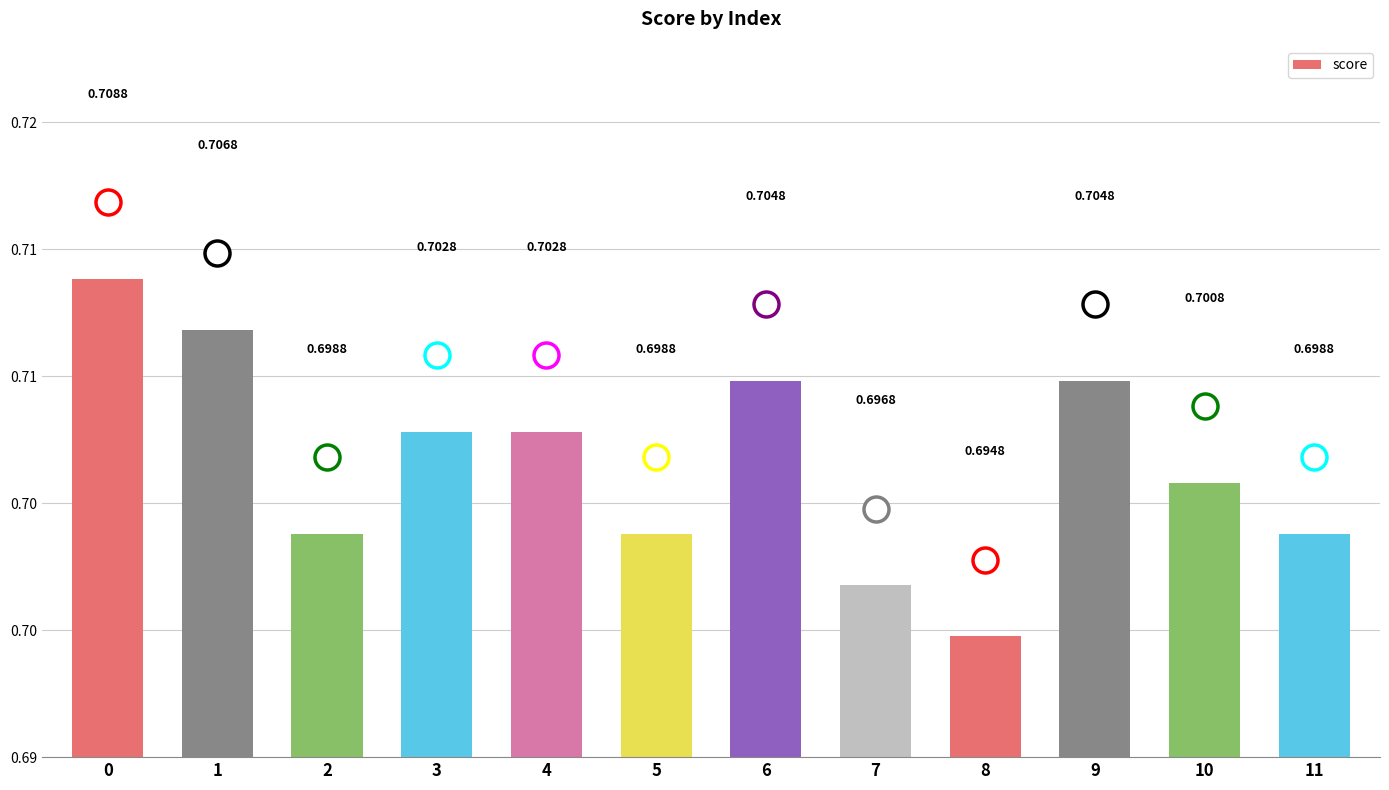

Are the bars horizontal?

No